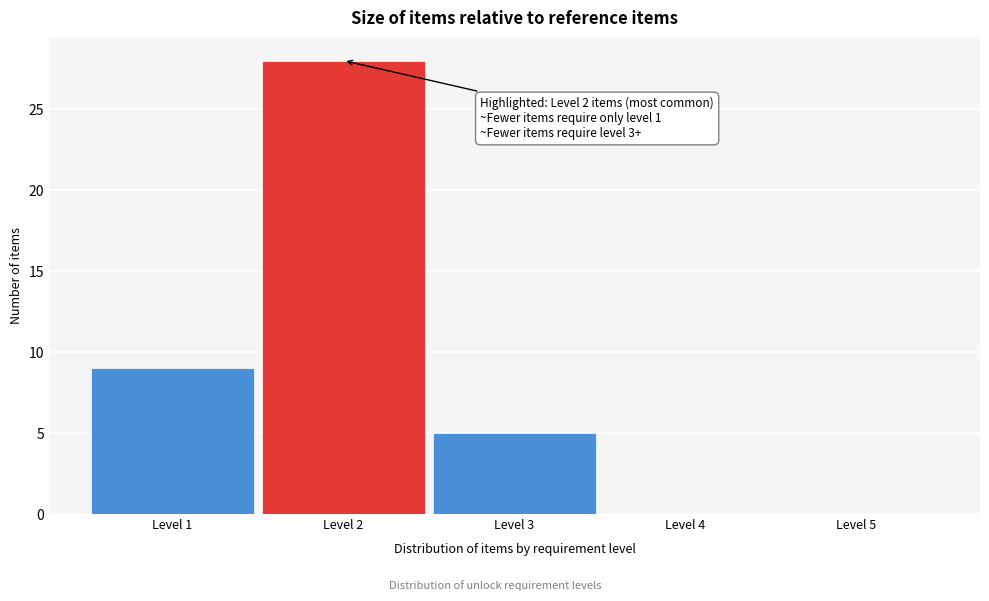

Which range on the x-axis has the tallest bar?

1.5 to 2.5